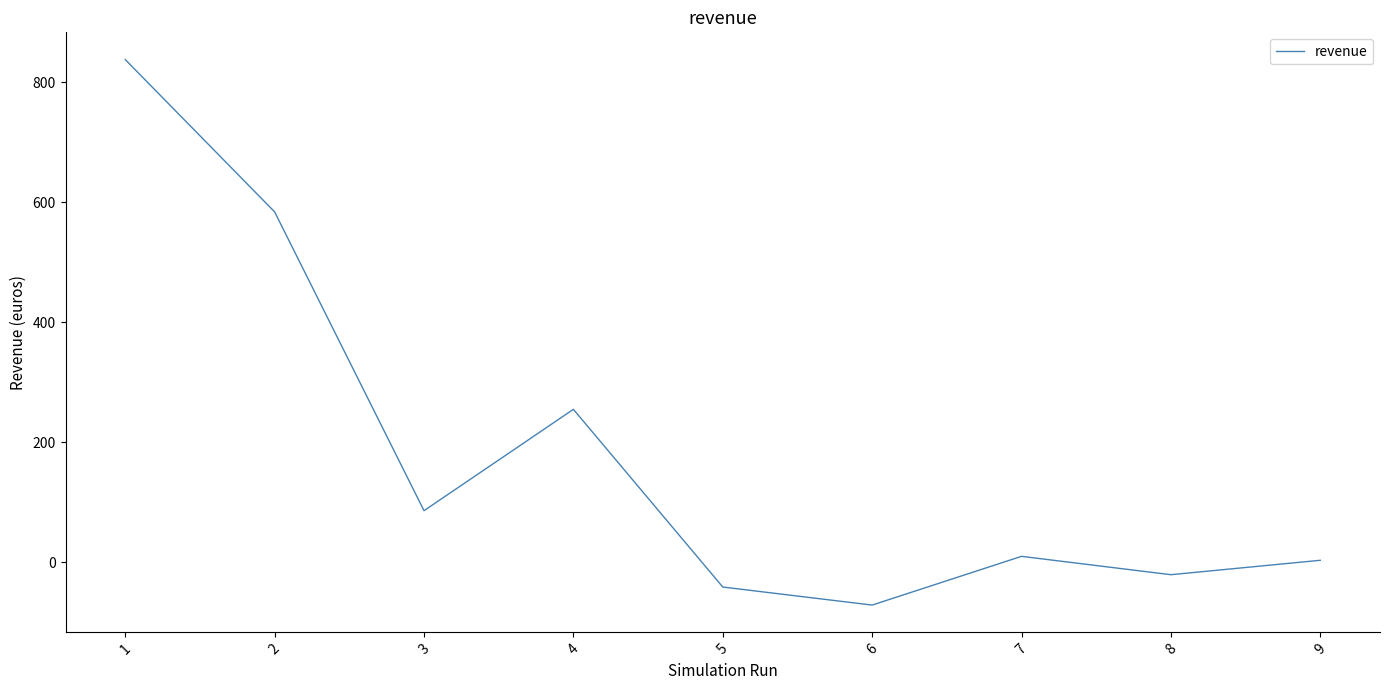

How many categories are shown in the chart?

9